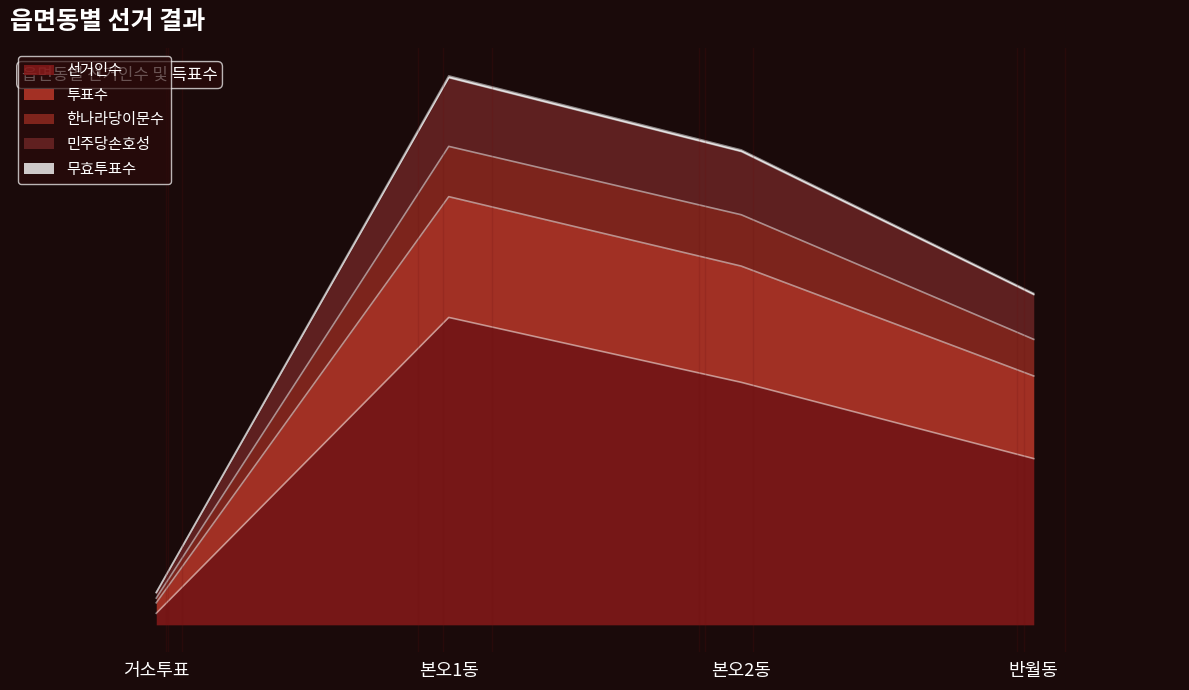

Reading left to right, transcribe all the data shown in this chart.

선거인수: 1113	29565	23324	15988
투표수: 3127	52795	45676	31878
한나라당이문수: 3091	52623	45520	31756
민주당손호성: 2572	46016	39440	27455
무효투표수: 2120	41180	34500	23933